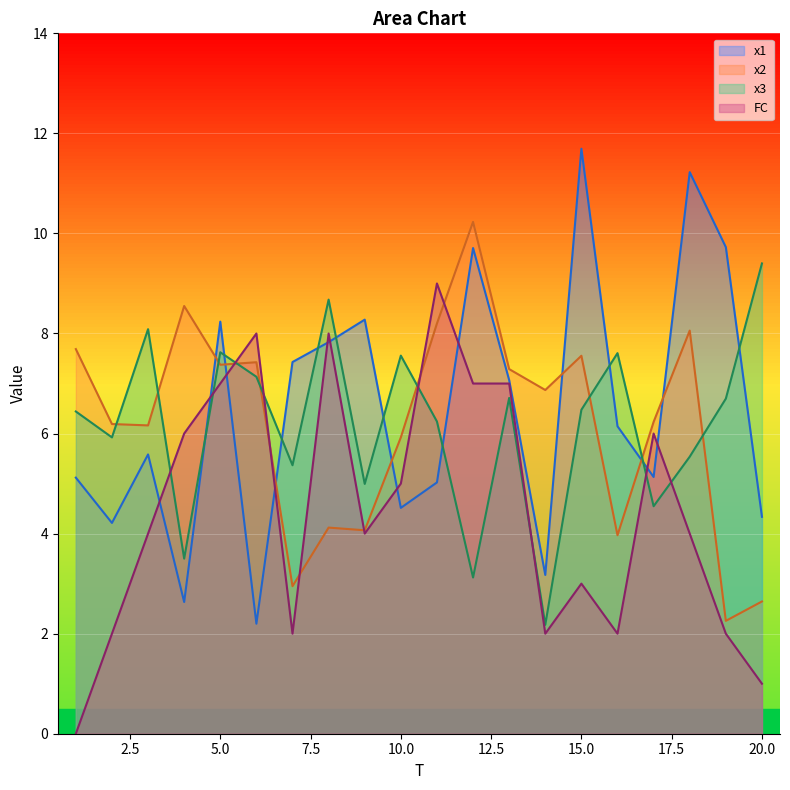

List the labels in order of x2 value, largest first.

12, 4, 11, 18, 1, 15, 6, 5, 13, 14, 17, 2, 3, 10, 8, 9, 16, 7, 20, 19